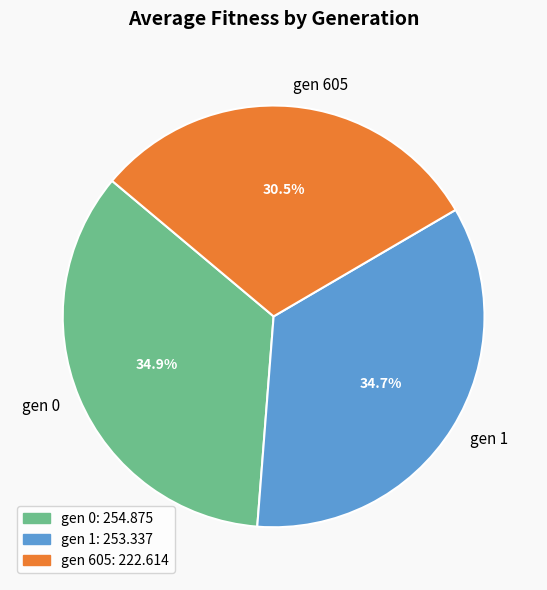

What is the ratio of the value at gen 605 to the value at gen 1?

0.9